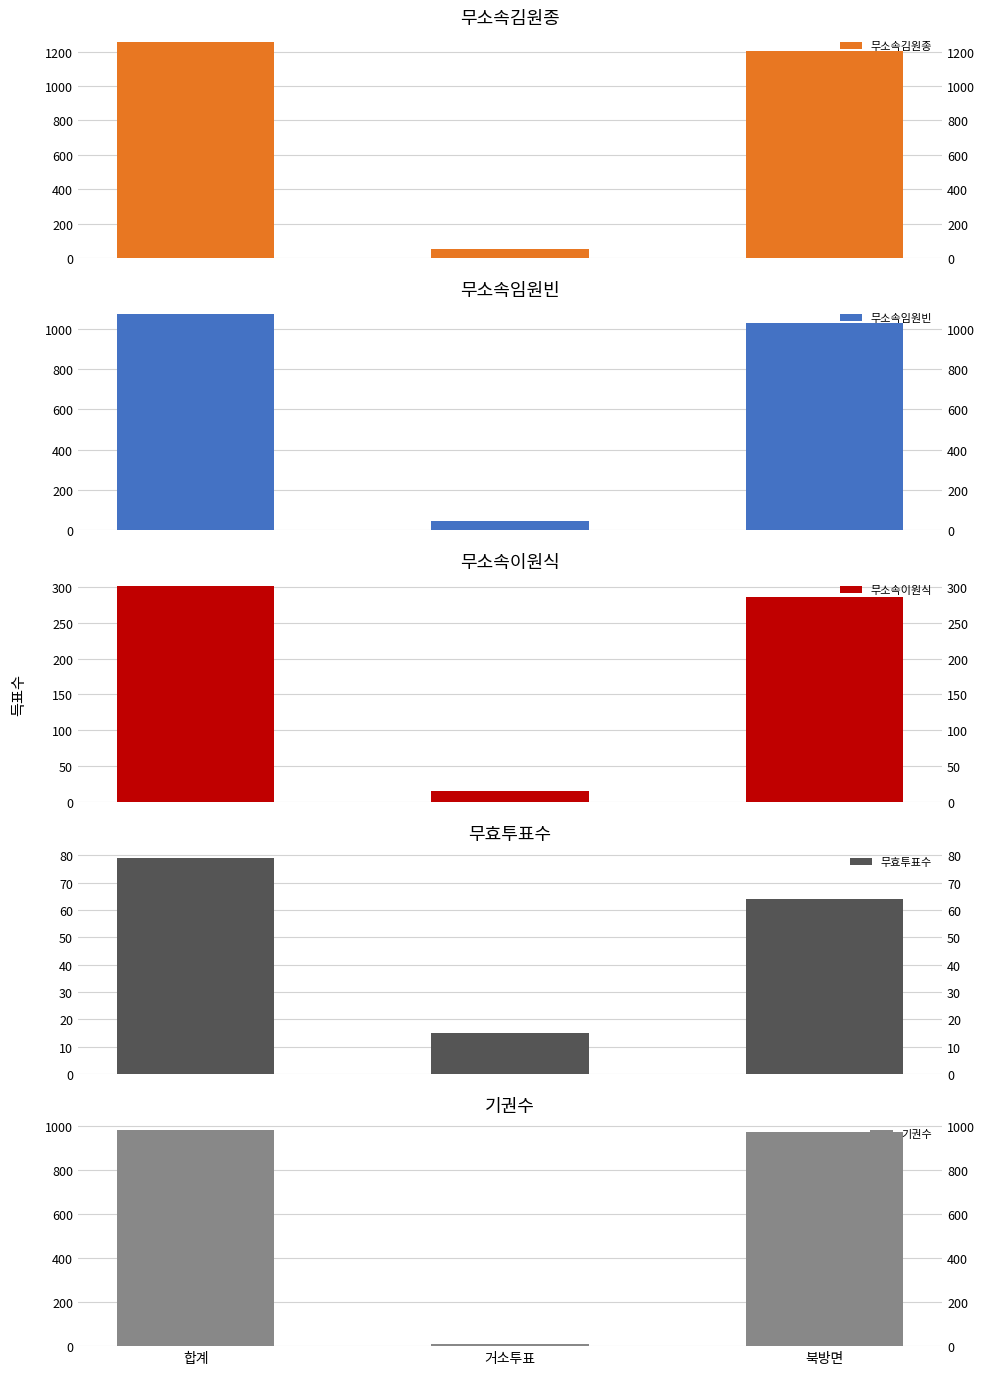

Where does the 무소속임원빈 series first go above 1031?

합계